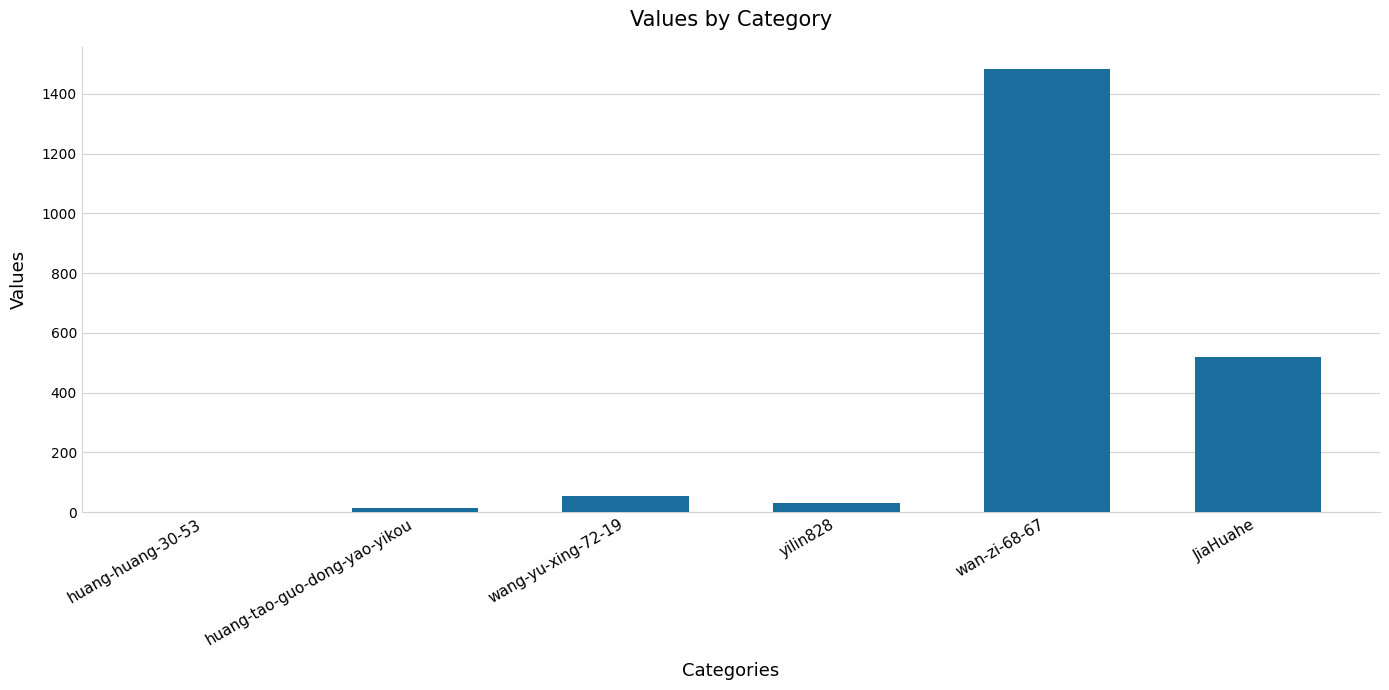

Reading right to left, extract all data points from this chart.

JiaHuahe=520	wan-zi-68-67=1483	yilin828=30	wang-yu-xing-72-19=54	huang-tao-guo-dong-yao-yikou=13	huang-huang-30-53=1